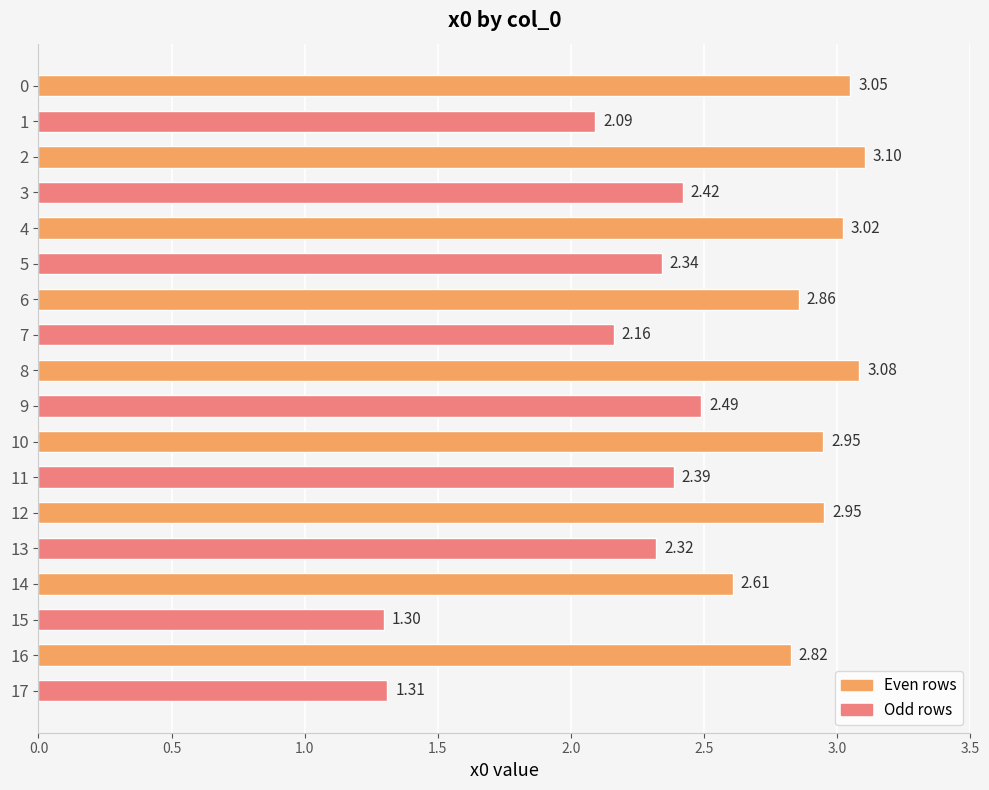

How many values exceed 2?

16